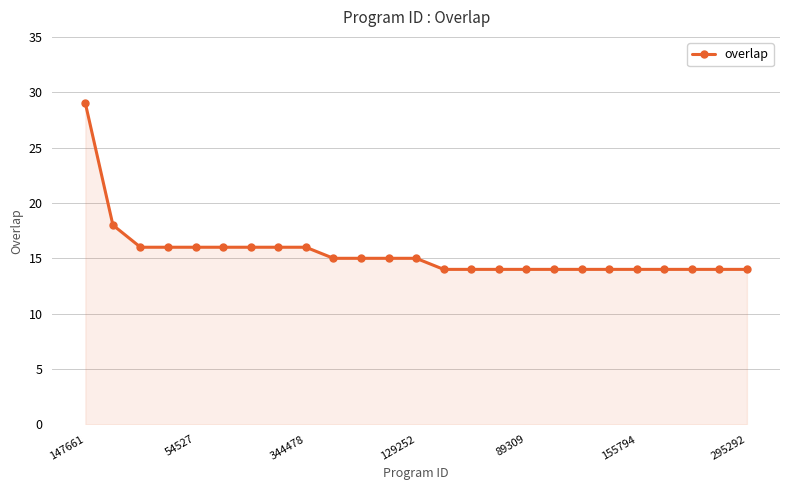

What is the smallest value displayed?

14